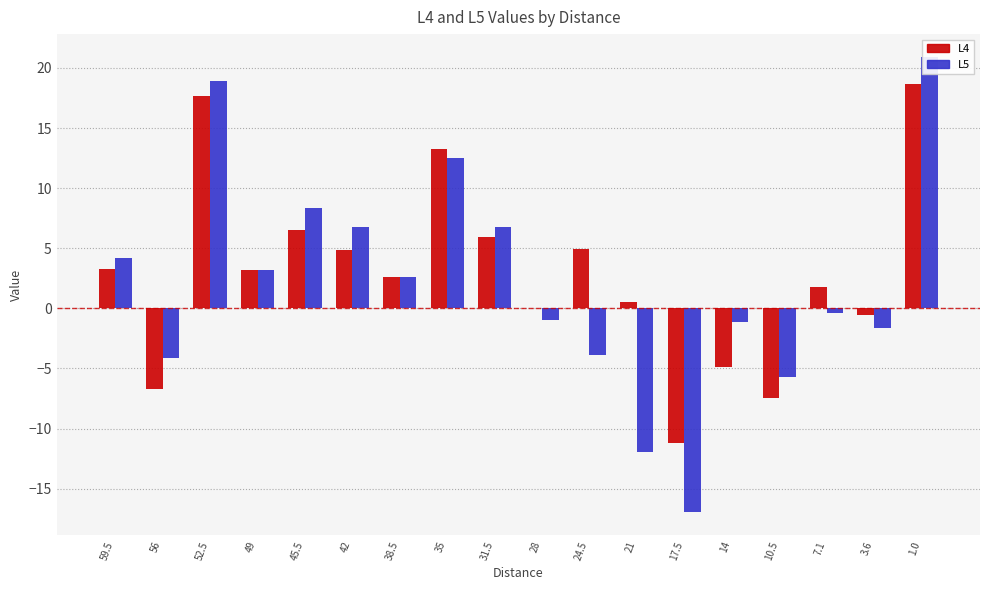

What position from the right is 17.5?

6